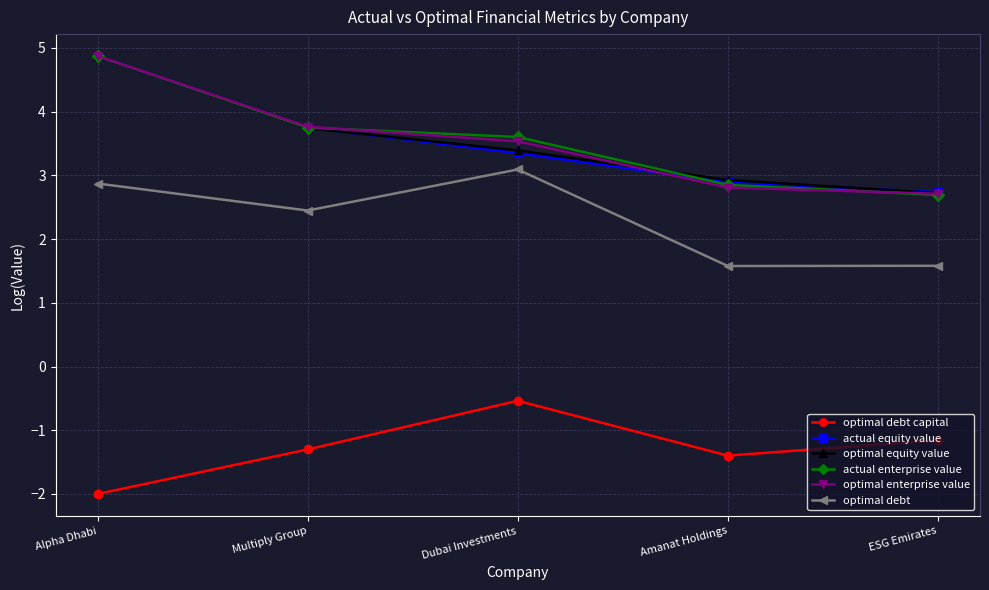

How many series are shown in this chart?

6